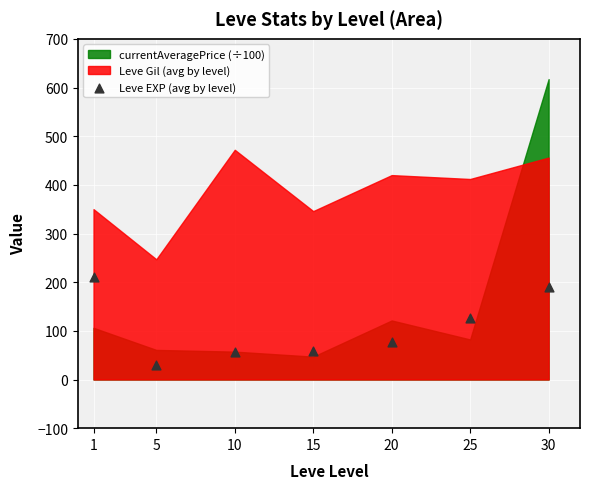

What is the range of Y values (max minus min)?

182